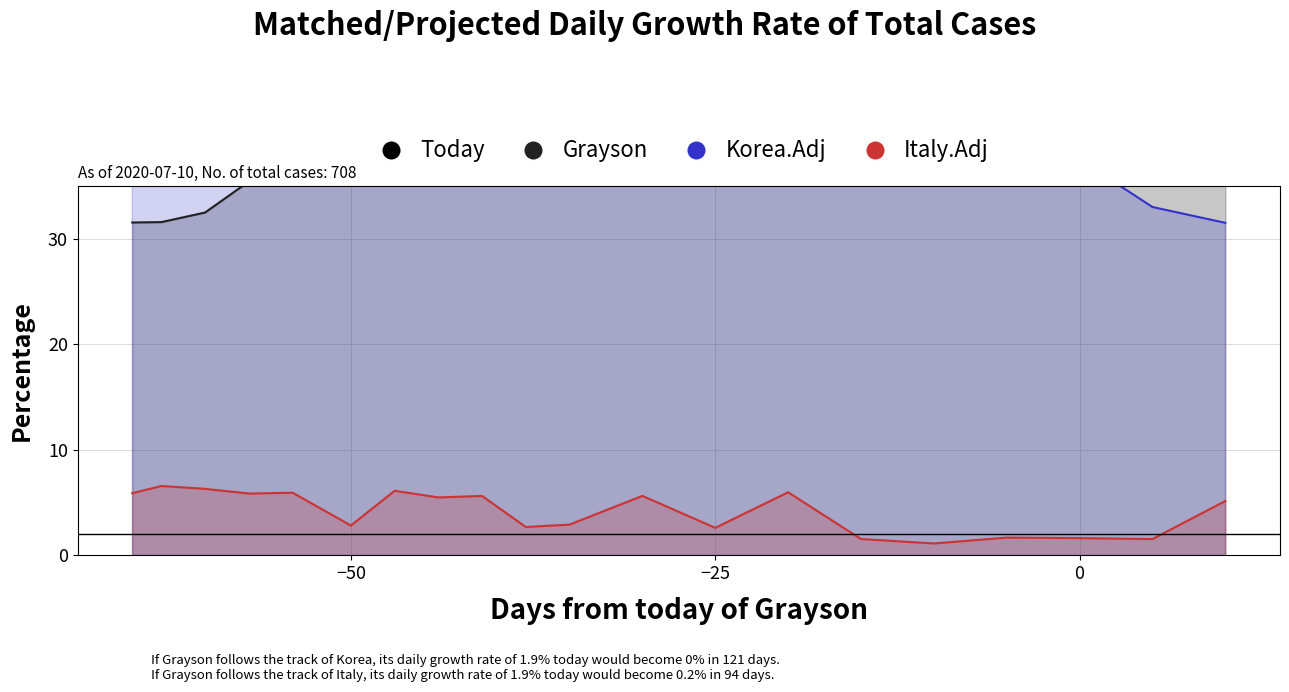

What are all the series names shown in the legend?

Grayson, Korea.Adj, Italy.Adj